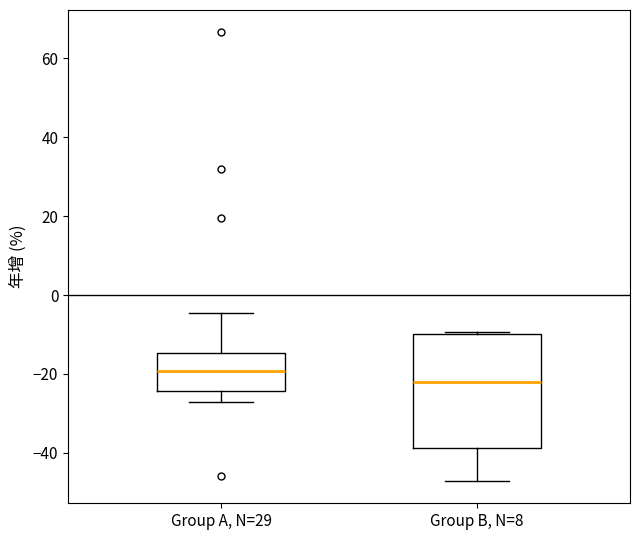

Which box's median line is the highest?

Group A, N=29